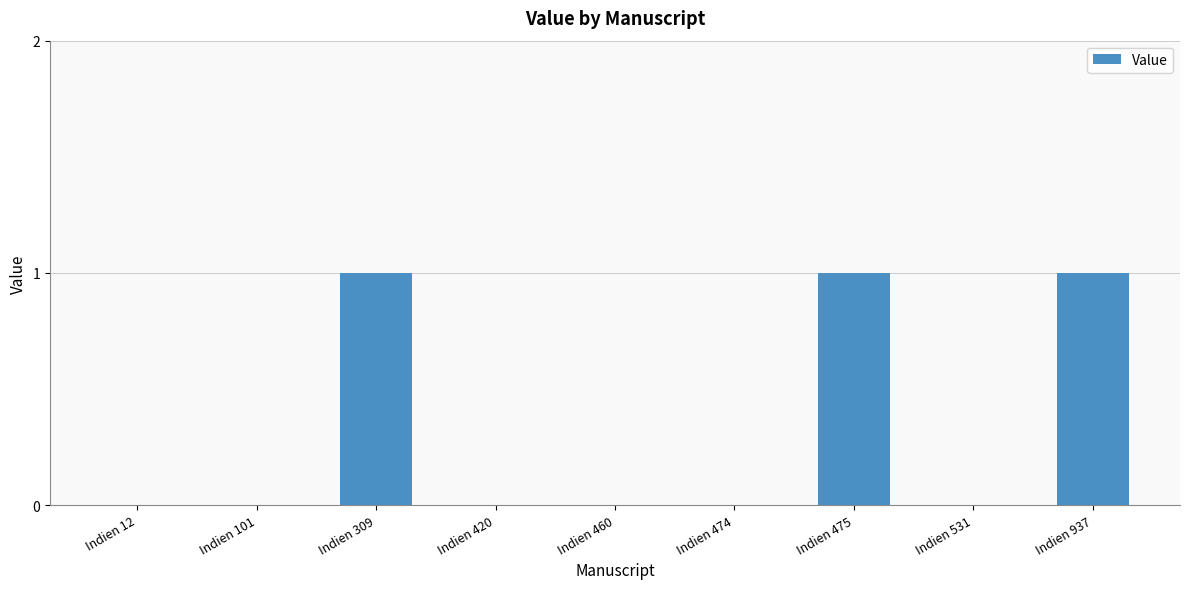

What is the sum of all values?

3